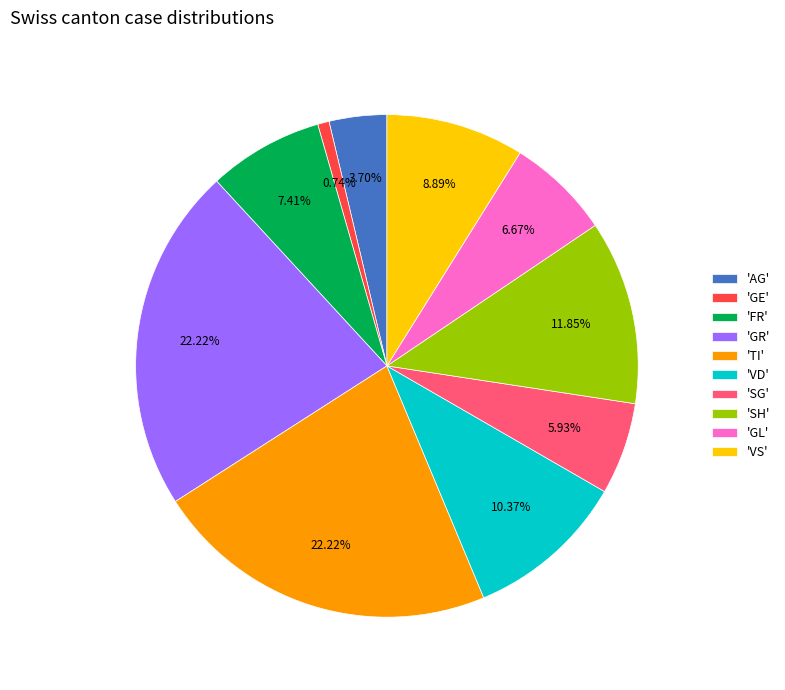

Is the sum of 'SH' and 'SG' greater than half?

No